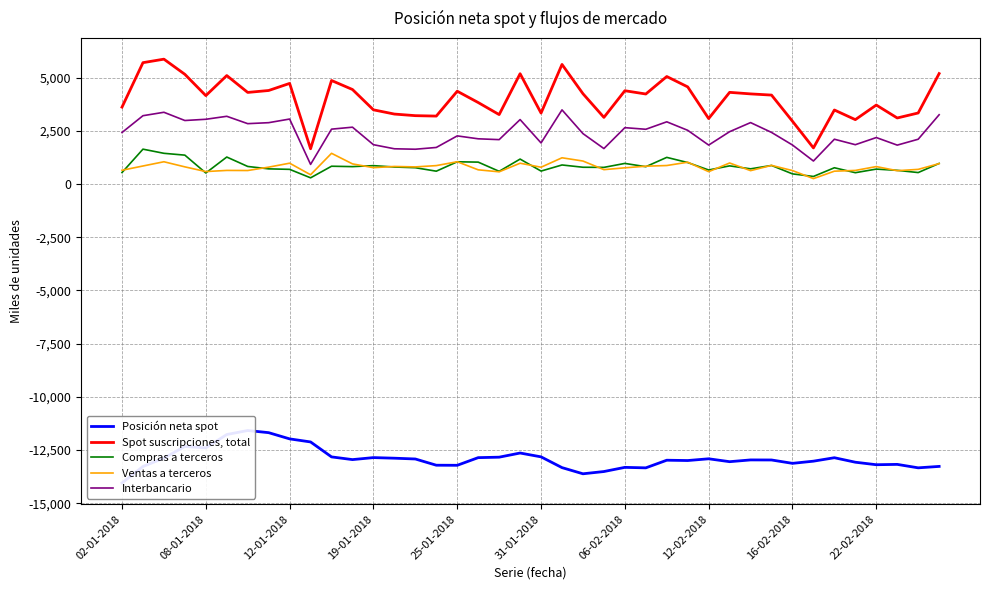

True or false: Spot suscripciones, total has a value of 1349 at 25-01-2018.

False